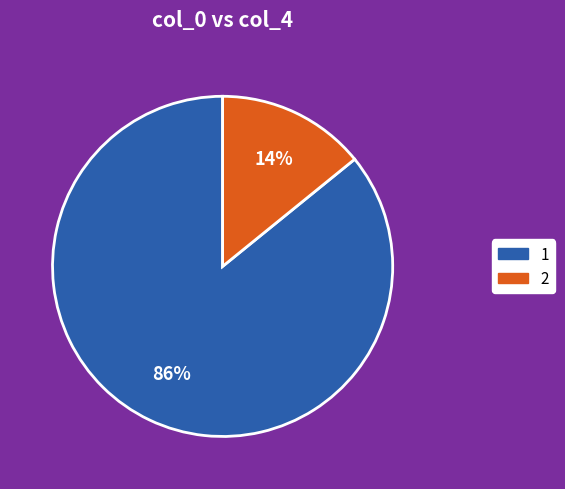

Is the sum of 1 and 2 greater than half?

Yes